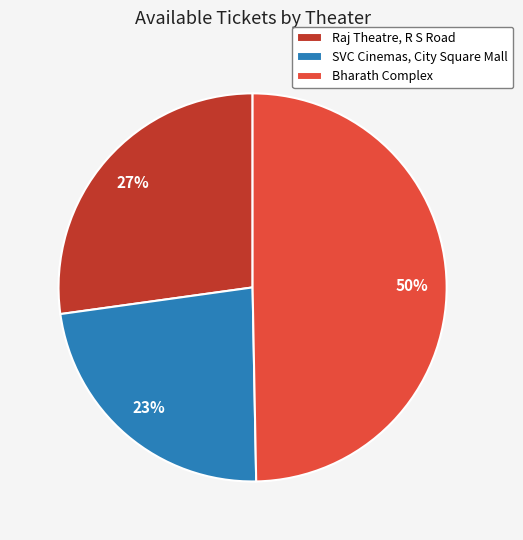

Do Bharath Complex and SVC Cinemas, City Square Mall together represent more than half of the pie?

Yes